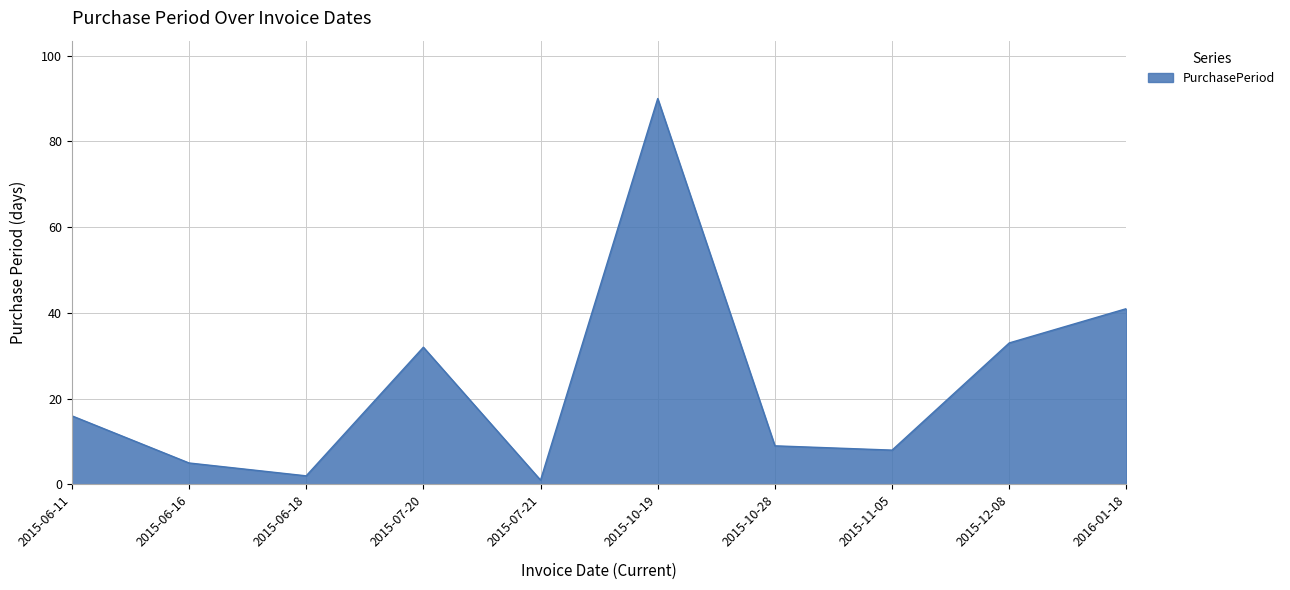

Rank the categories by value from highest to lowest.

2015-10-19, 2016-01-18, 2015-12-08, 2015-07-20, 2015-06-11, 2015-10-28, 2015-11-05, 2015-06-16, 2015-06-18, 2015-07-21